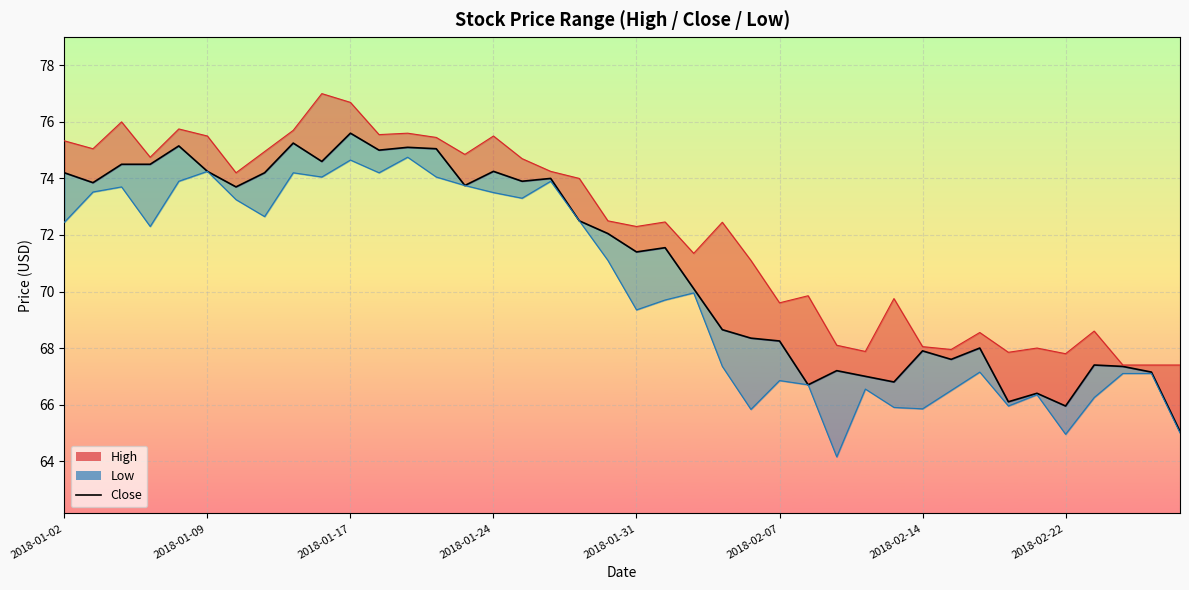

The chart shows a value of 66.4 at 34. True or false?

True